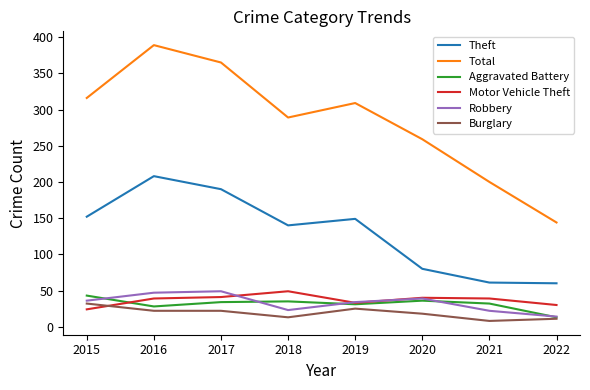

Which series has the largest total across all categories?

Total